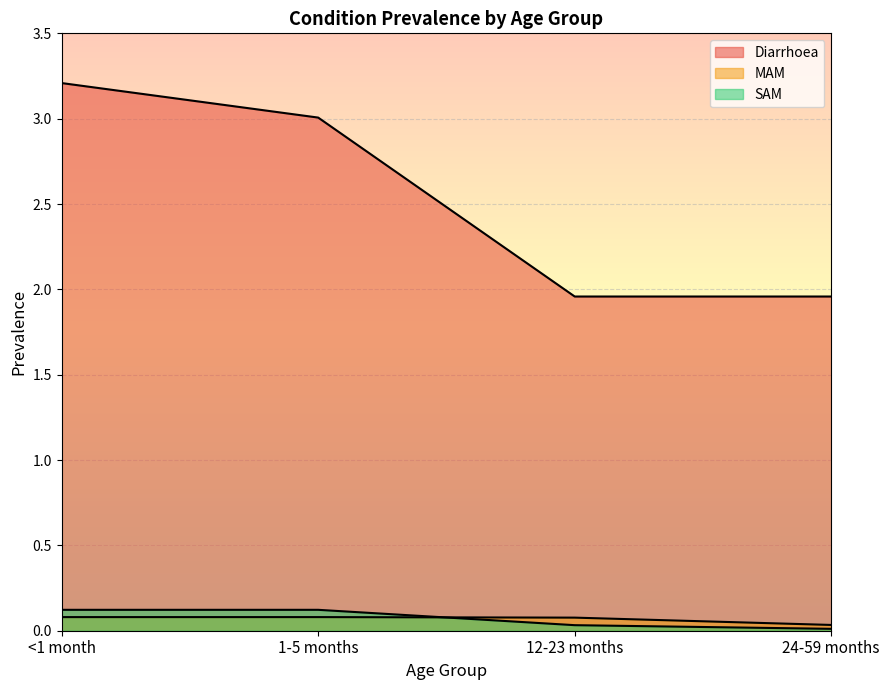

Reading left to right, what are all the values shown in this chart?

Diarrhoea: <1 month=3.2	1-5 months=3.0	12-23 months=2.0	24-59 months=2.0
MAM: <1 month=0.1	1-5 months=0.1	12-23 months=0.1	24-59 months=0.0
SAM: <1 month=0.1	1-5 months=0.1	12-23 months=0.0	24-59 months=0.0